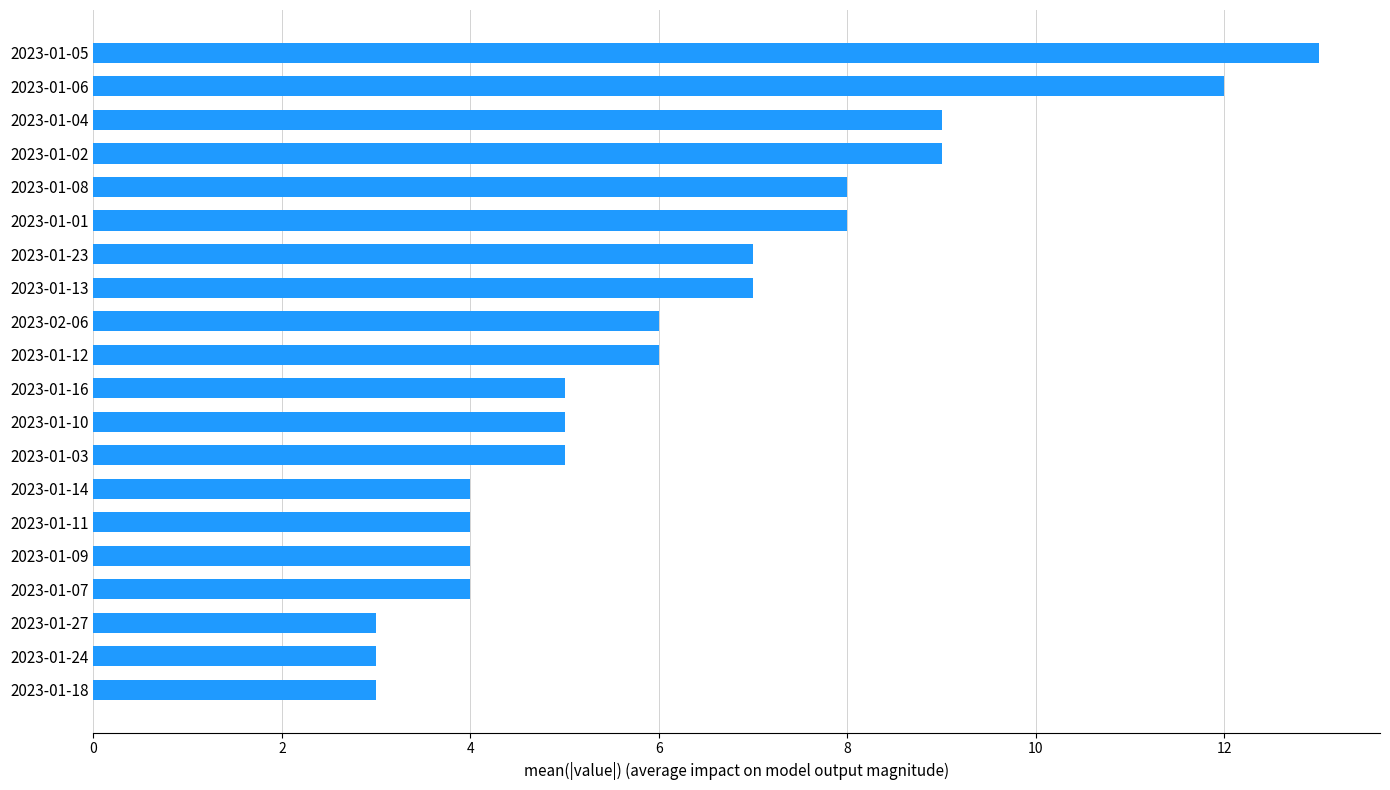

Reading bottom to top, transcribe all the data shown in this chart.

3	3	3	4	4	4	4	5	5	5	6	6	7	7	8	8	9	9	12	13